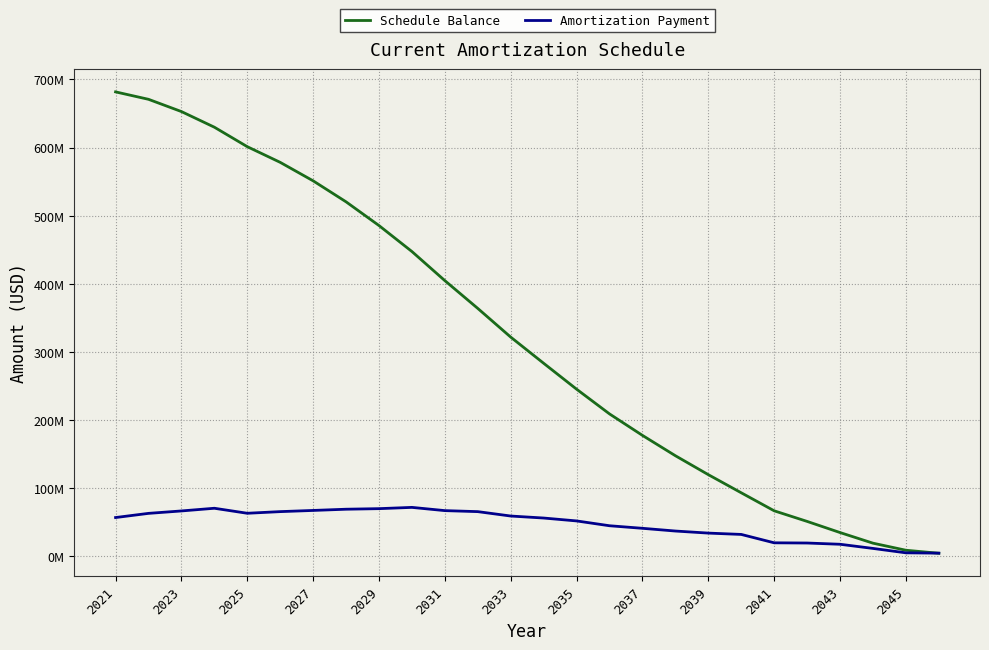

What are all the series names shown in the legend?

Schedule Balance, Amortization Payment